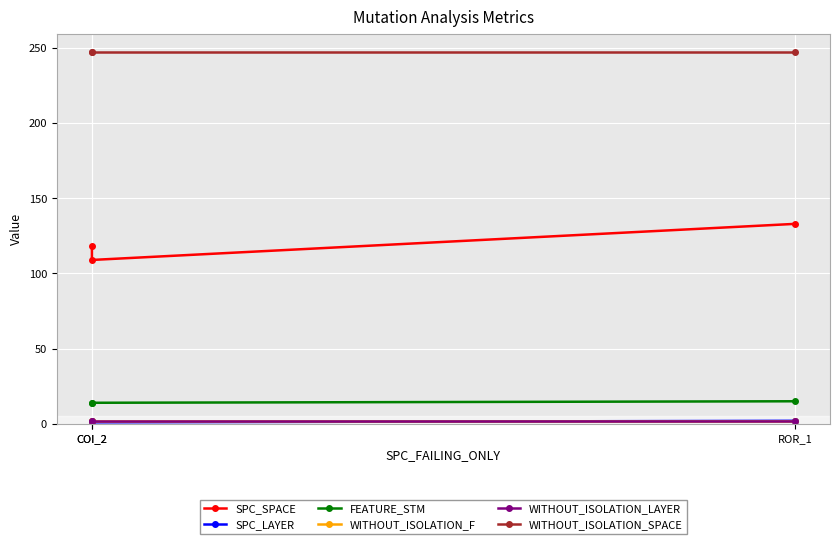

Reading left to right, extract all data points from this chart.

SPC_SPACE: COI_2=118	COI_2=109	ROR_1=133
SPC_LAYER: COI_2=1	COI_2=1	ROR_1=2
FEATURE_STM: COI_2=14	COI_2=14	ROR_1=15
WITHOUT_ISOLATION_F: COI_2=2	COI_2=2	ROR_1=2
WITHOUT_ISOLATION_LAYER: COI_2=2	COI_2=2	ROR_1=2
WITHOUT_ISOLATION_SPACE: COI_2=247	COI_2=247	ROR_1=247